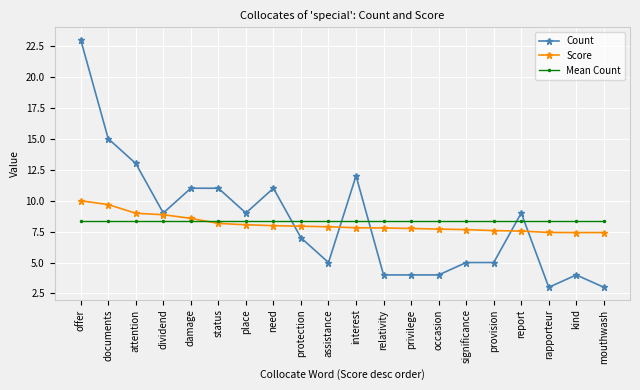

Between damage and report, which series saw the biggest shift?

Count